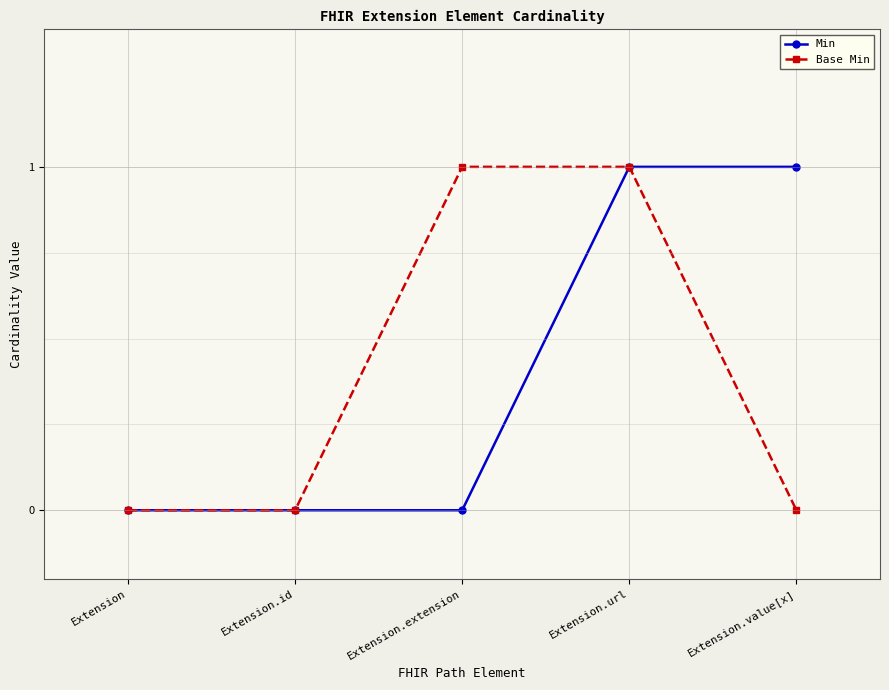

What is the value of the Min point at the 4th from the left?

1